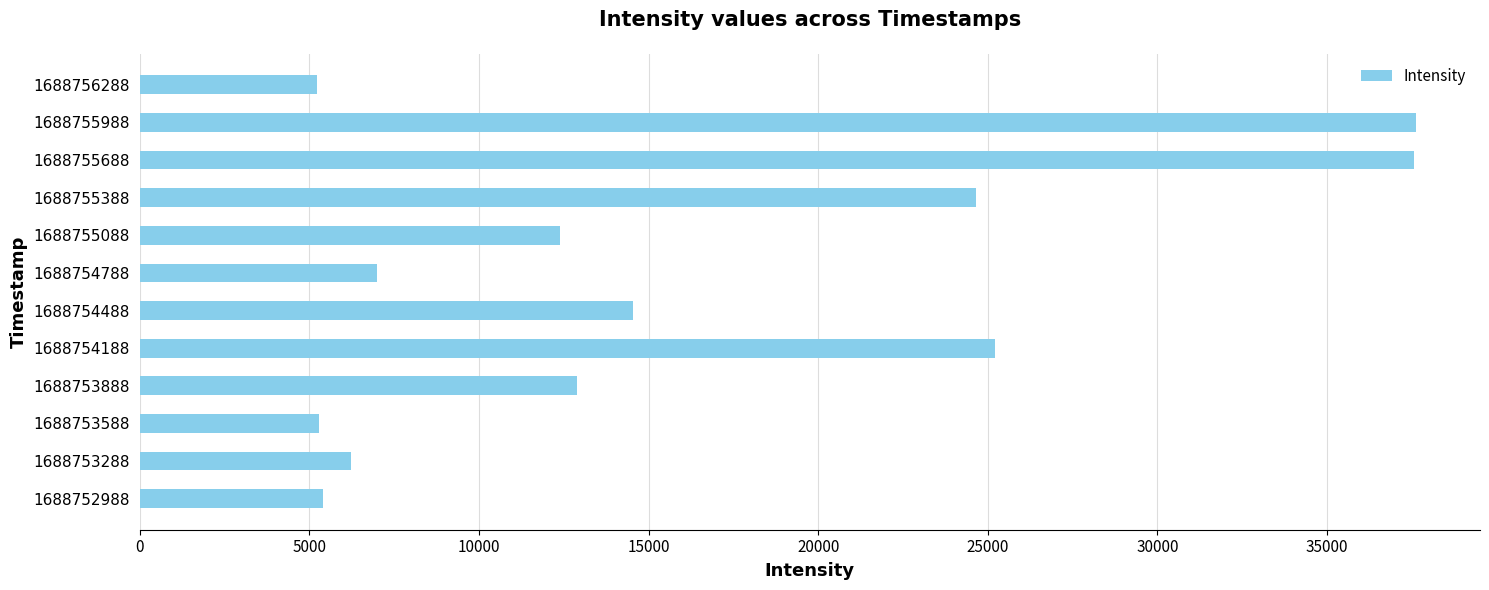

Is it true that the value at 1688754188 is 38603.4?

False